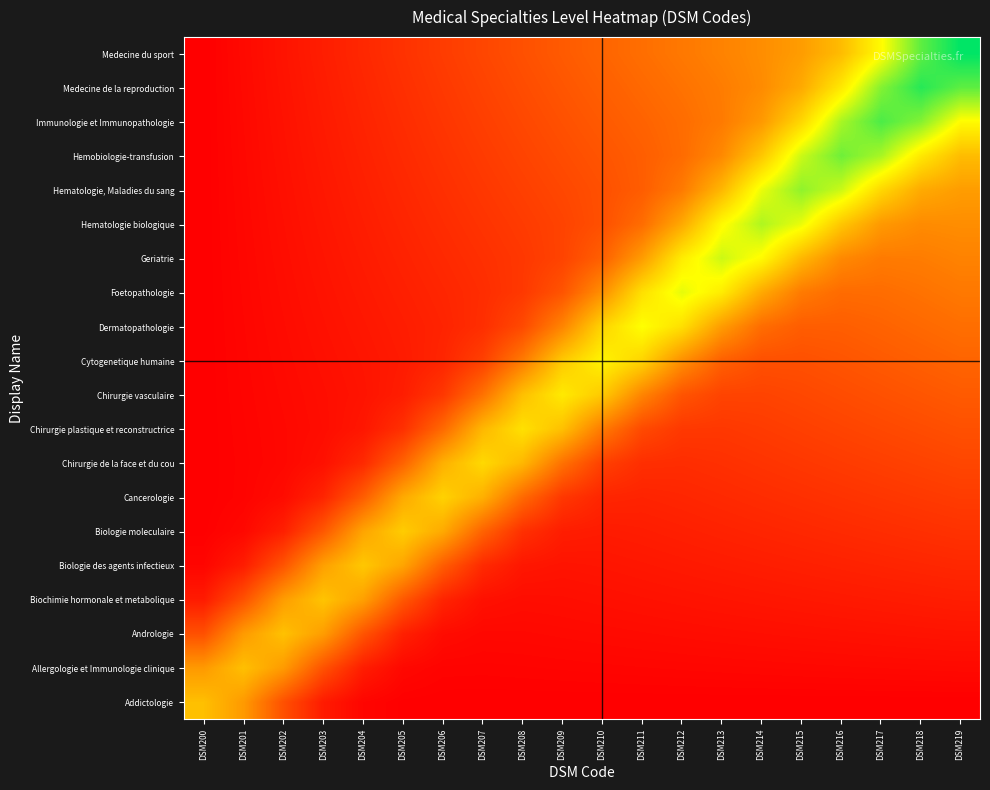

At which category is the sum across all series the highest?

DSM218